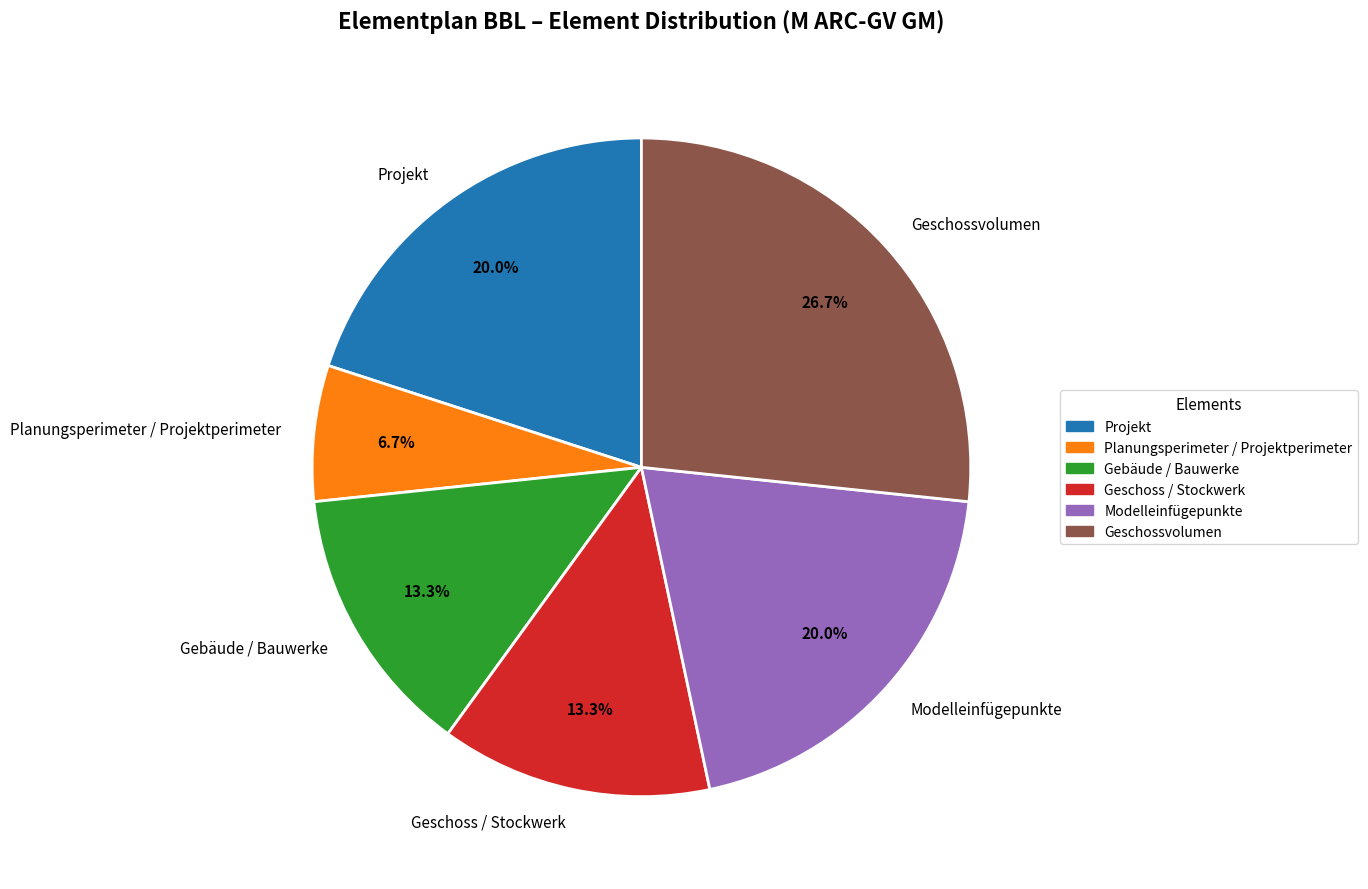

To the nearest percent, what is the difference between the Modelleinfügepunkte and Gebäude / Bauwerke slice percentages?

7%